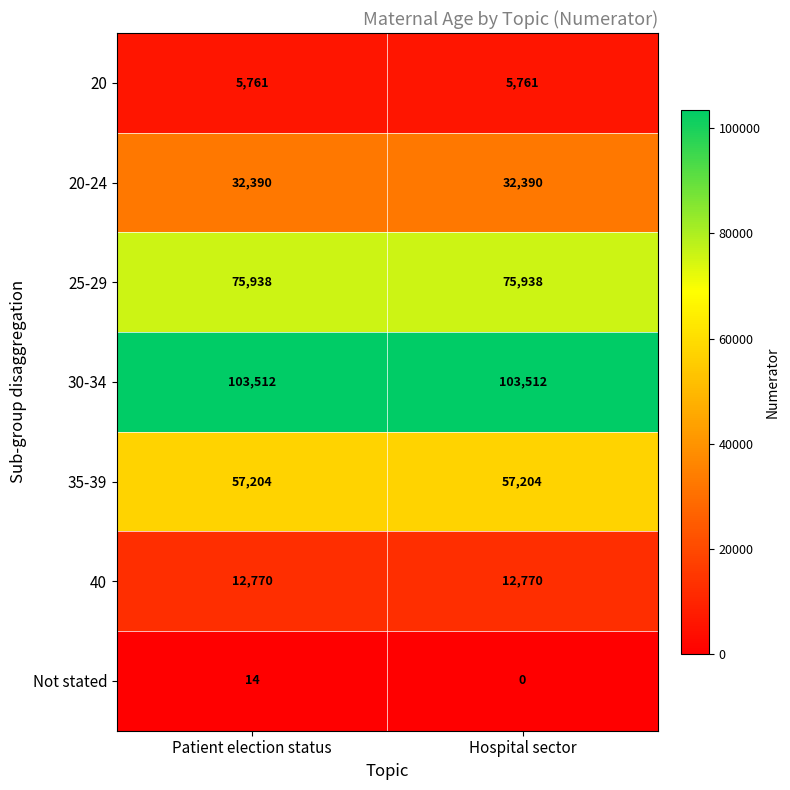

Read the 30-34 value at Patient election status.

103512